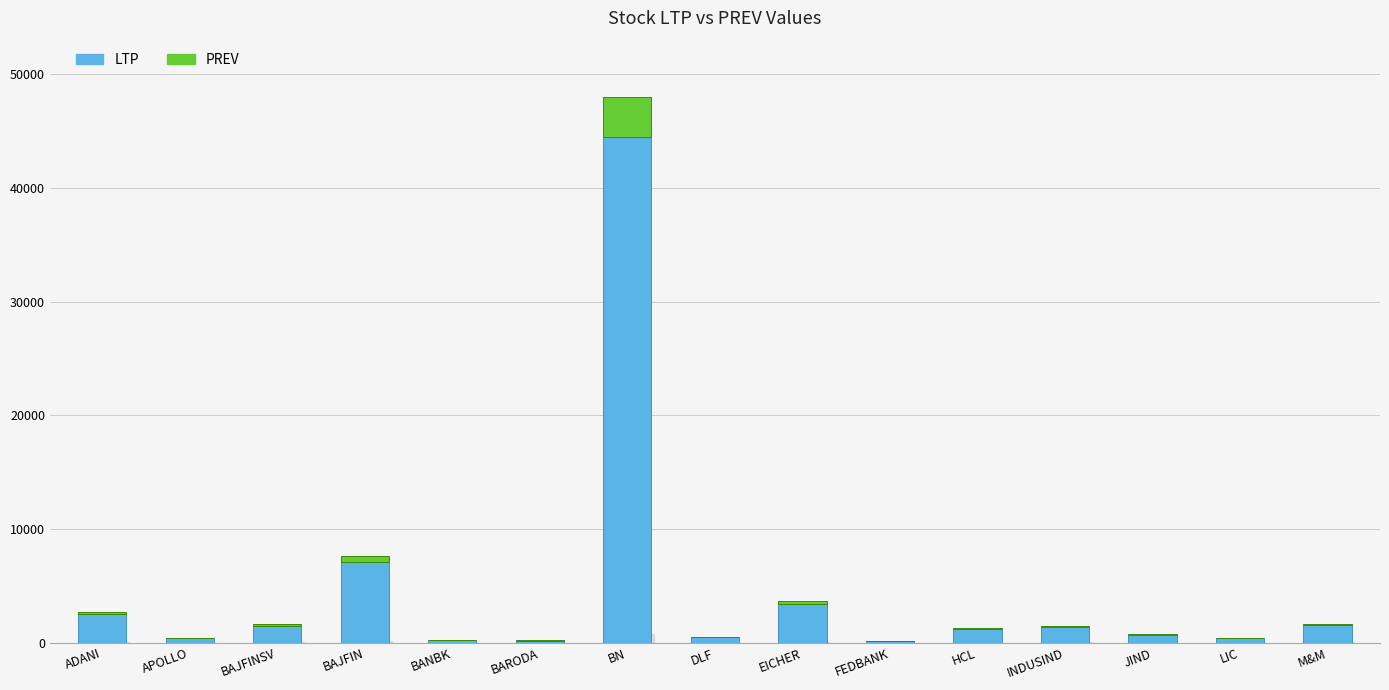

What is the sum of all LTP values?

65626.5